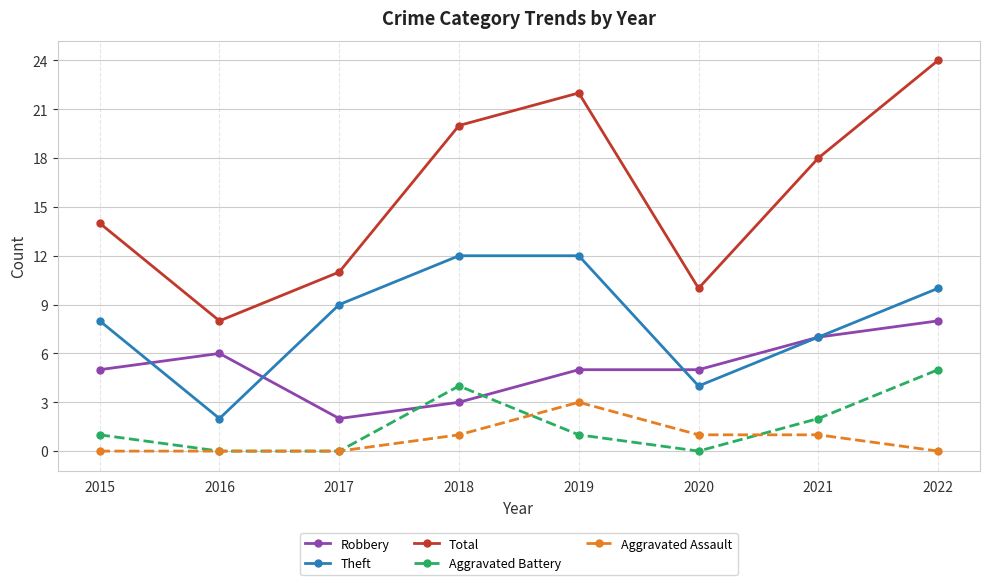

List the series in order of their peak value, lowest first.

Aggravated Assault, Aggravated Battery, Robbery, Theft, Total